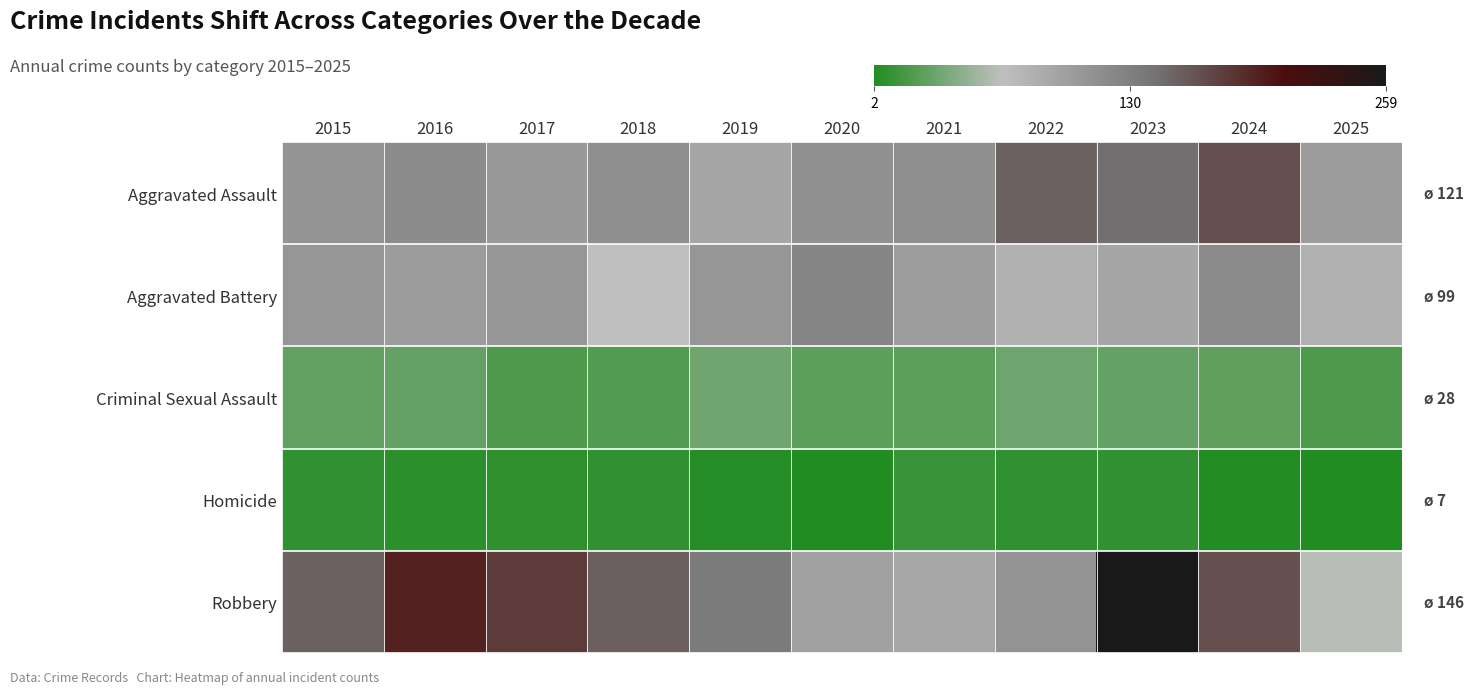

Reading right to left, what are all the values shown in this chart?

Aggravated Assault: 2025=102	2024=166	2023=145	2022=154	2021=115	2020=113	2019=92	2018=115	2017=105	2016=118	2015=110
Aggravated Battery: 2025=81	2024=119	2023=92	2022=81	2021=100	2020=125	2019=108	2018=67	2017=108	2016=102	2015=108
Criminal Sexual Assault: 2025=21	2024=28	2023=30	2022=34	2021=27	2020=27	2019=35	2018=23	2017=21	2016=30	2015=29
Homicide: 2025=2	2024=4	2023=10	2022=9	2021=13	2020=2	2019=5	2018=10	2017=8	2016=7	2015=9
Robbery: 2025=64	2024=165	2023=259	2022=111	2021=91	2020=97	2019=135	2018=155	2017=178	2016=194	2015=154